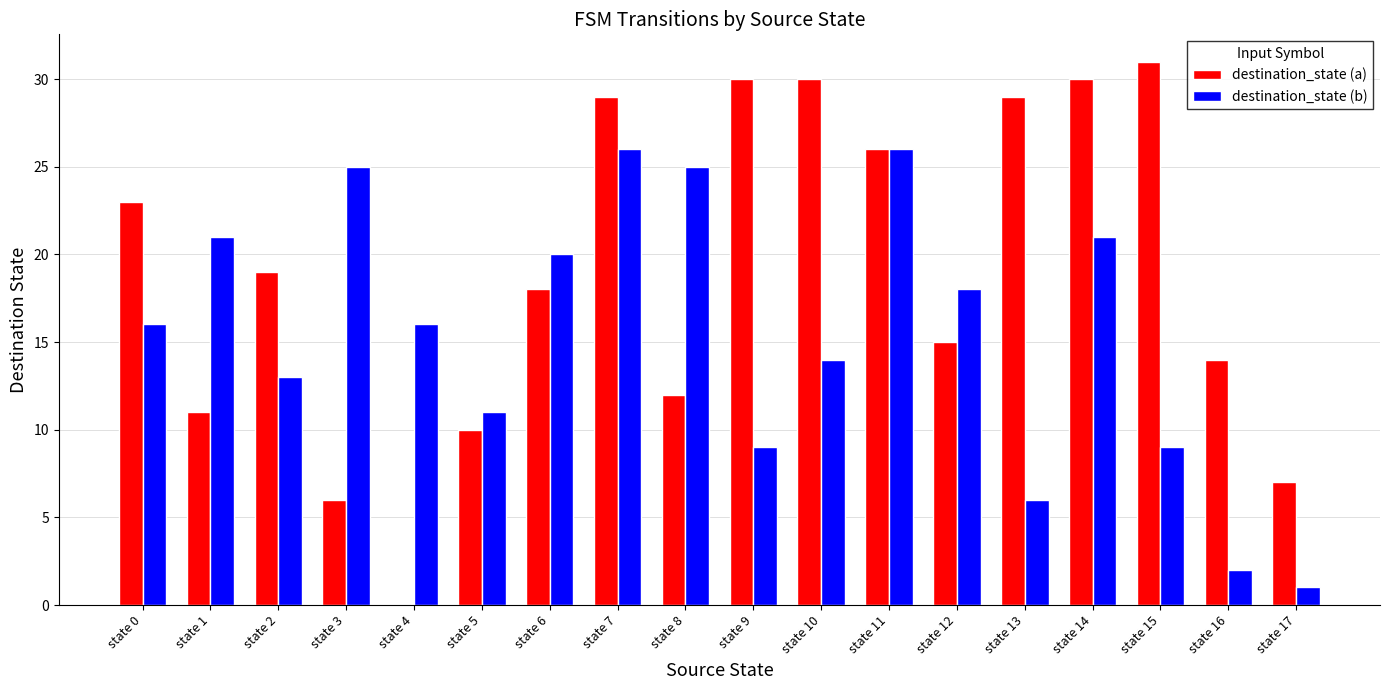

How many distinct data groups are displayed?

2